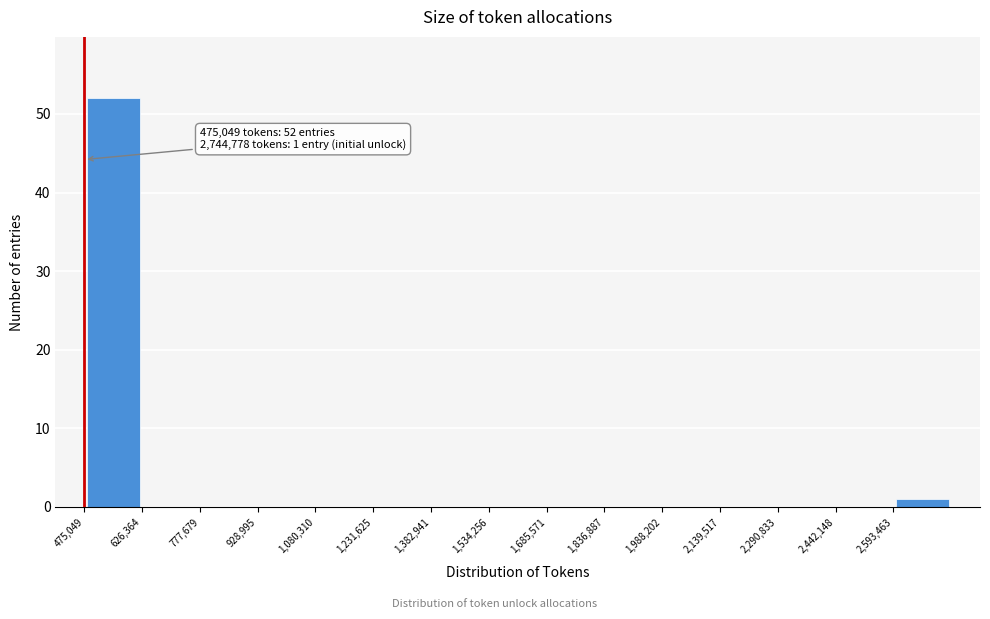

Which range on the x-axis has the tallest bar?

480000 to 620000